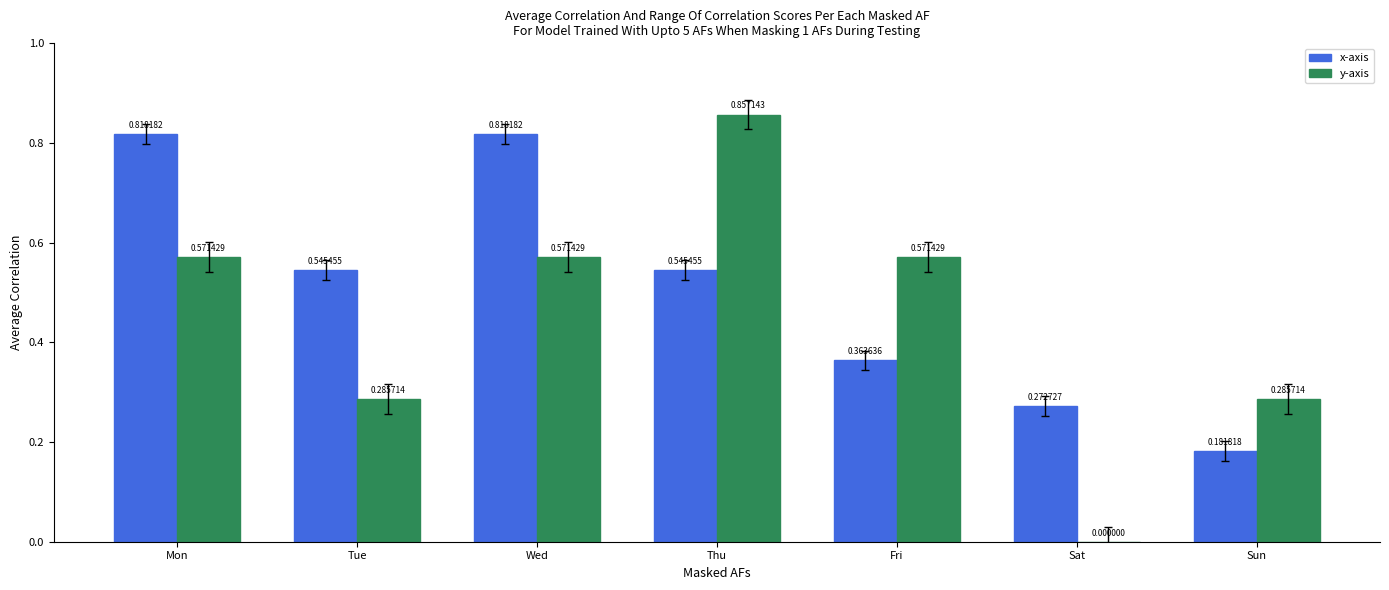

Is the value of y-axis at Thu greater than the value of x-axis at Fri?

Yes